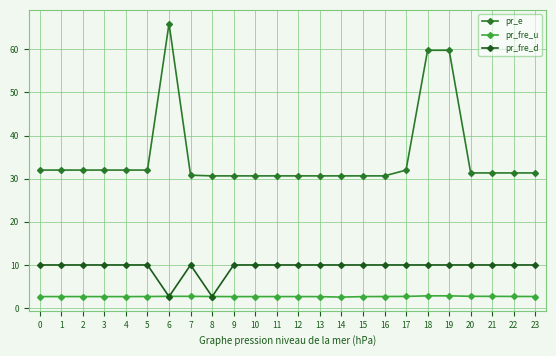

True or false: pr_fre_d and pr_e intersect in this chart.

False